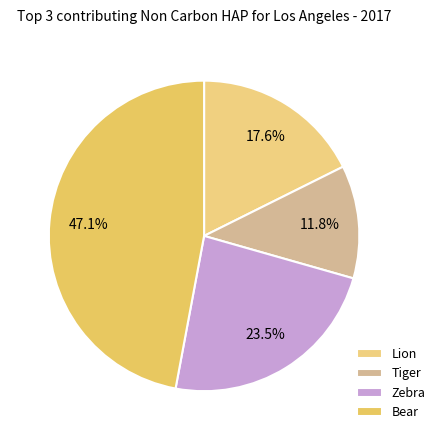

Which slice is the smallest?

Tiger